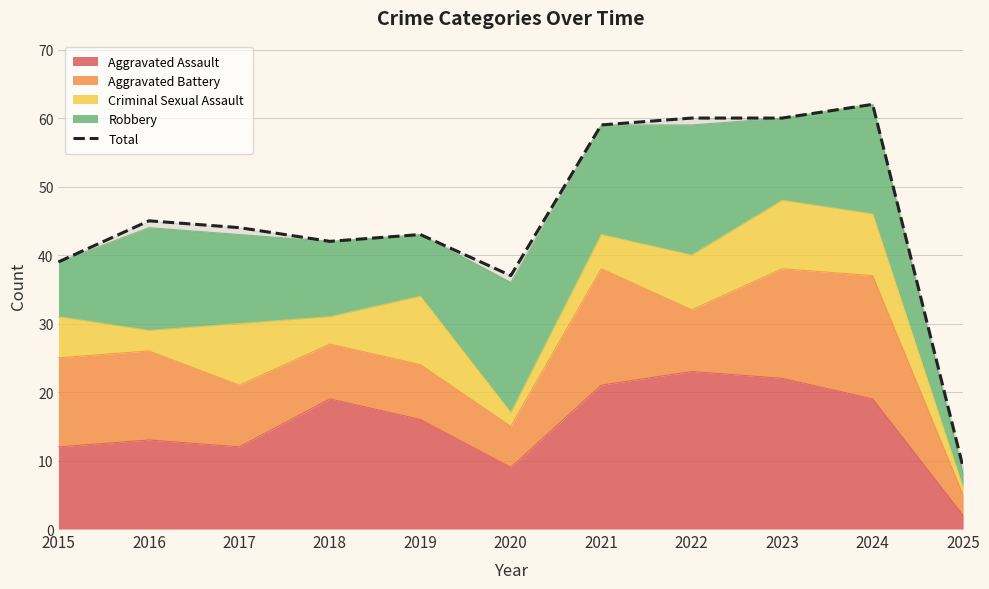

What is the sum of the values at 2019 and 2020?

80